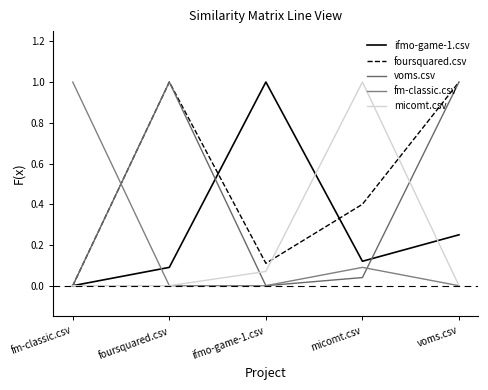

Rank the categories by ifmo-game-1.csv value from highest to lowest.

ifmo-game-1.csv, voms.csv, micomt.csv, foursquared.csv, fm-classic.csv